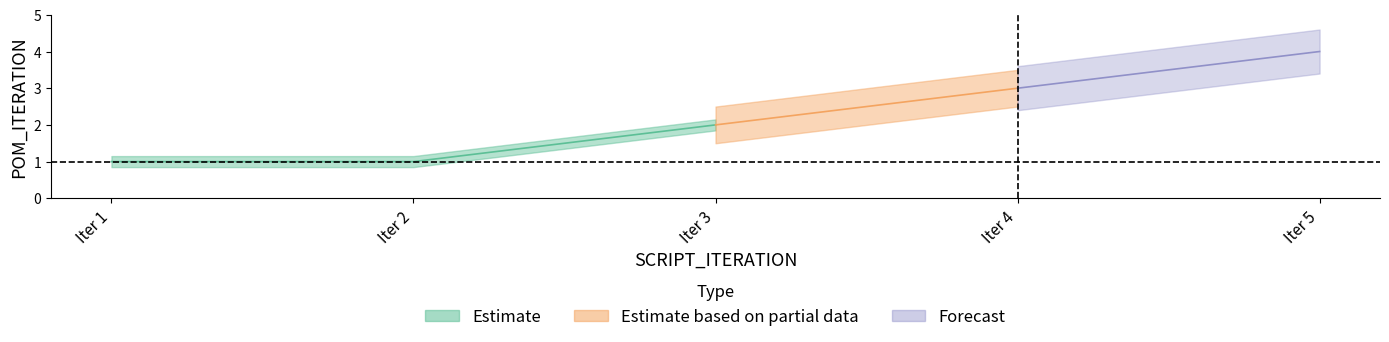

Reading right to left, transcribe all the data shown in this chart.

1=4	1=3	1=2	1=1	1=1